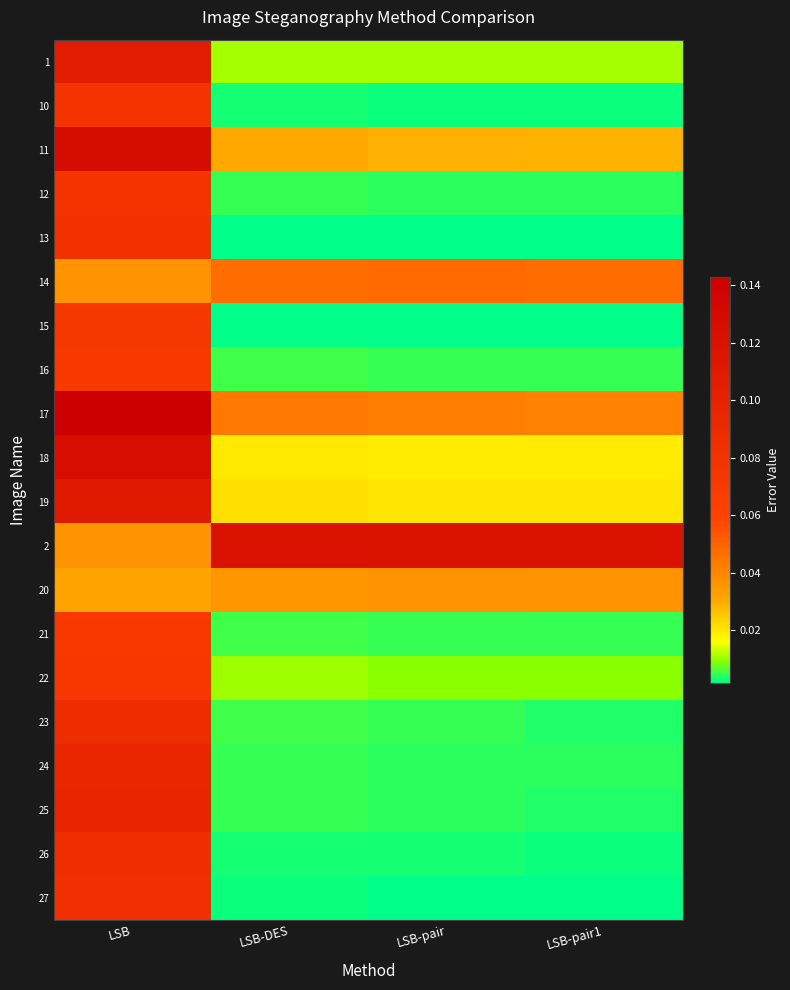

Reading left to right, what are all the values shown in this chart?

1: LSB=0.1	LSB-DES=0.0	LSB-pair=0.0	LSB-pair1=0.0
10: LSB=0.1	LSB-DES=0.0	LSB-pair=0.0	LSB-pair1=0.0
11: LSB=0.1	LSB-DES=0.0	LSB-pair=0.0	LSB-pair1=0.0
12: LSB=0.1	LSB-DES=0.0	LSB-pair=0.0	LSB-pair1=0.0
13: LSB=0.1	LSB-DES=0.0	LSB-pair=0.0	LSB-pair1=0.0
14: LSB=0.0	LSB-DES=0.0	LSB-pair=0.0	LSB-pair1=0.0
15: LSB=0.1	LSB-DES=0.0	LSB-pair=0.0	LSB-pair1=0.0
16: LSB=0.1	LSB-DES=0.0	LSB-pair=0.0	LSB-pair1=0.0
17: LSB=0.1	LSB-DES=0.0	LSB-pair=0.0	LSB-pair1=0.0
18: LSB=0.1	LSB-DES=0.0	LSB-pair=0.0	LSB-pair1=0.0
19: LSB=0.1	LSB-DES=0.0	LSB-pair=0.0	LSB-pair1=0.0
2: LSB=0.0	LSB-DES=0.1	LSB-pair=0.1	LSB-pair1=0.1
20: LSB=0.0	LSB-DES=0.0	LSB-pair=0.0	LSB-pair1=0.0
21: LSB=0.1	LSB-DES=0.0	LSB-pair=0.0	LSB-pair1=0.0
22: LSB=0.1	LSB-DES=0.0	LSB-pair=0.0	LSB-pair1=0.0
23: LSB=0.1	LSB-DES=0.0	LSB-pair=0.0	LSB-pair1=0.0
24: LSB=0.1	LSB-DES=0.0	LSB-pair=0.0	LSB-pair1=0.0
25: LSB=0.1	LSB-DES=0.0	LSB-pair=0.0	LSB-pair1=0.0
26: LSB=0.1	LSB-DES=0.0	LSB-pair=0.0	LSB-pair1=0.0
27: LSB=0.1	LSB-DES=0.0	LSB-pair=0.0	LSB-pair1=0.0